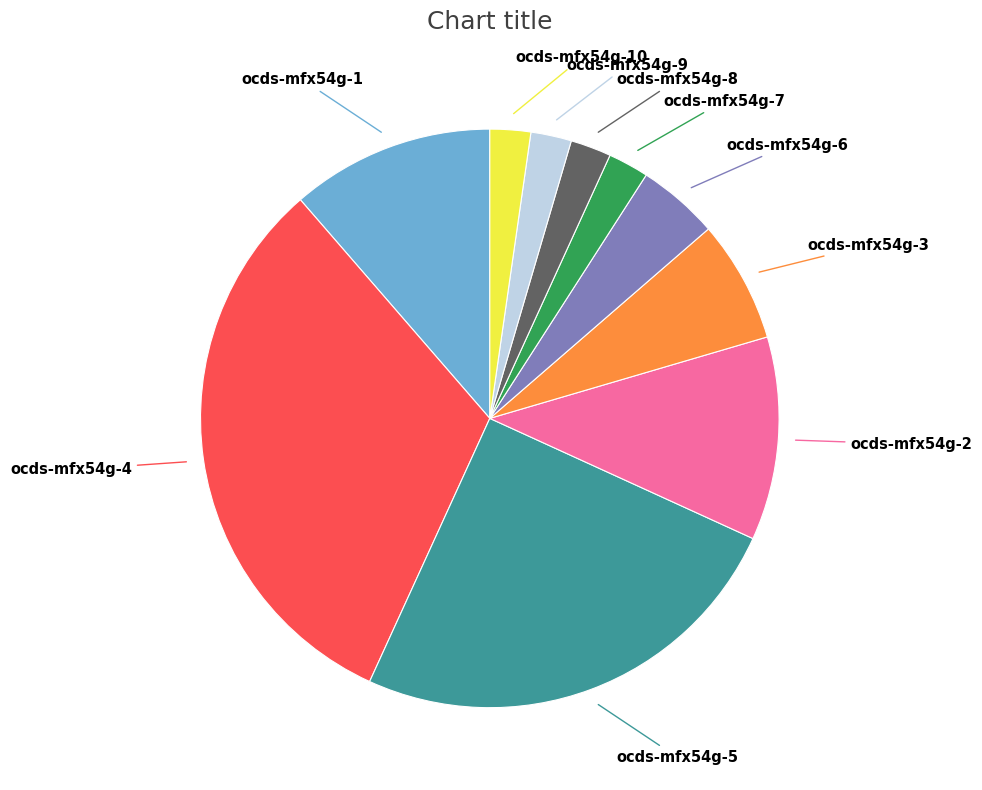

Is it true that ocds-mfx54g-8 is 2% of the pie?

True